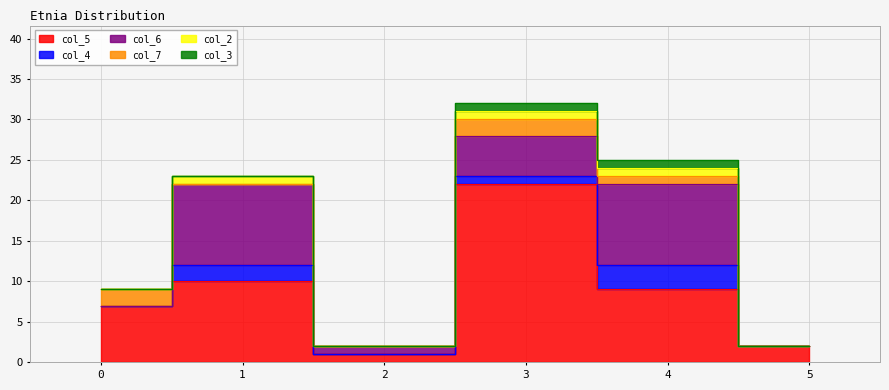

What is the spread (max minus min) of values at 2?

1